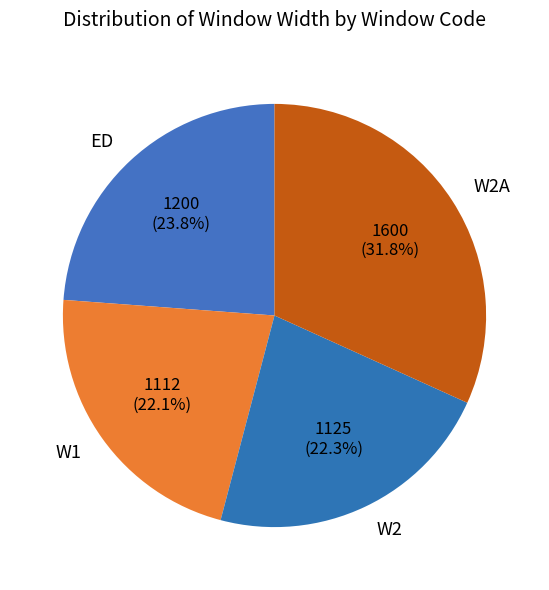

What percentage do W2A and W2 together represent?

54.1%